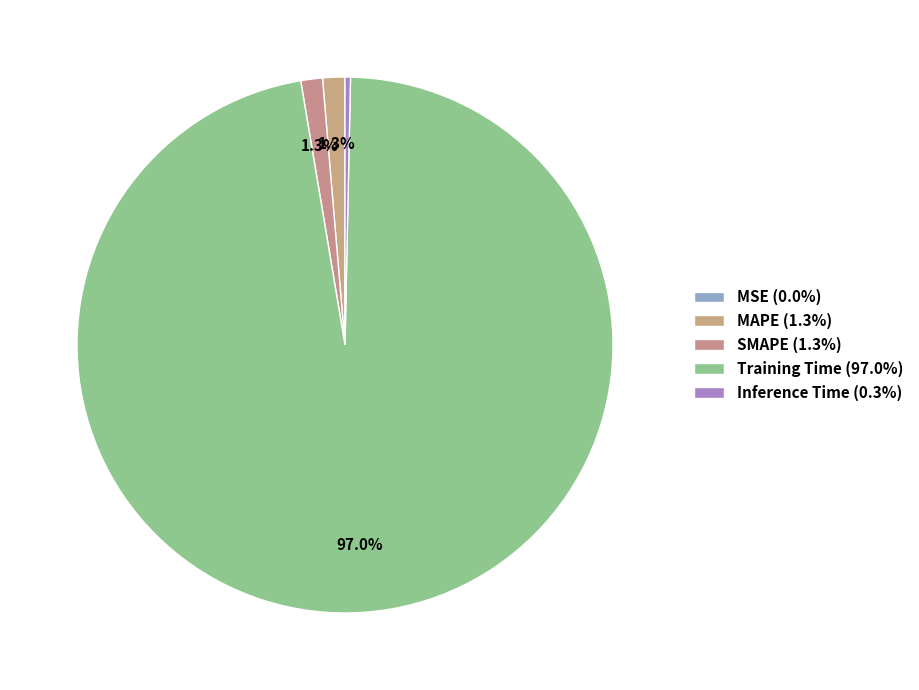

Count the number of slices in the pie.

5